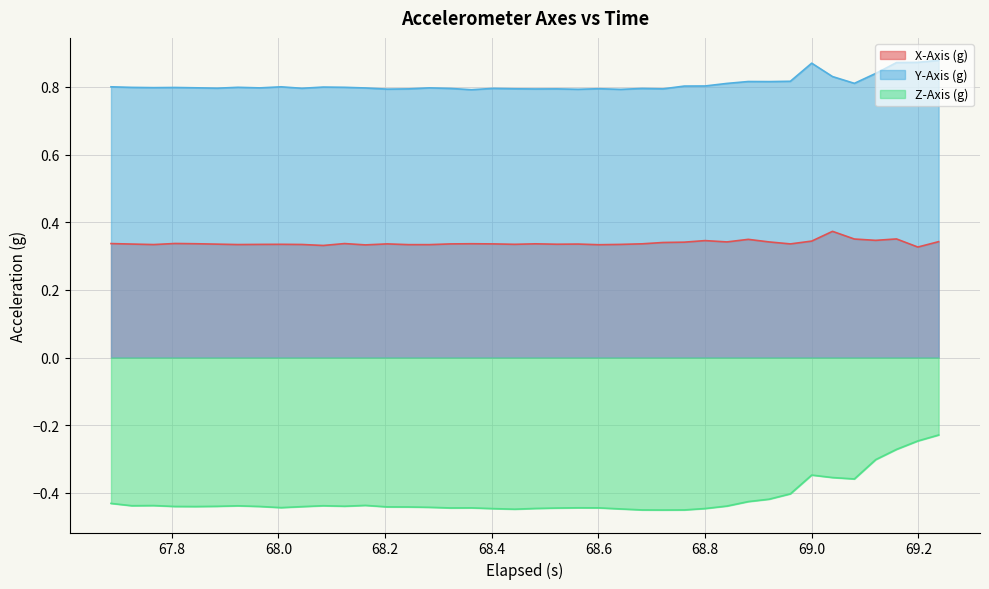

Which series has the widest spread of values?

Z-Axis (g)